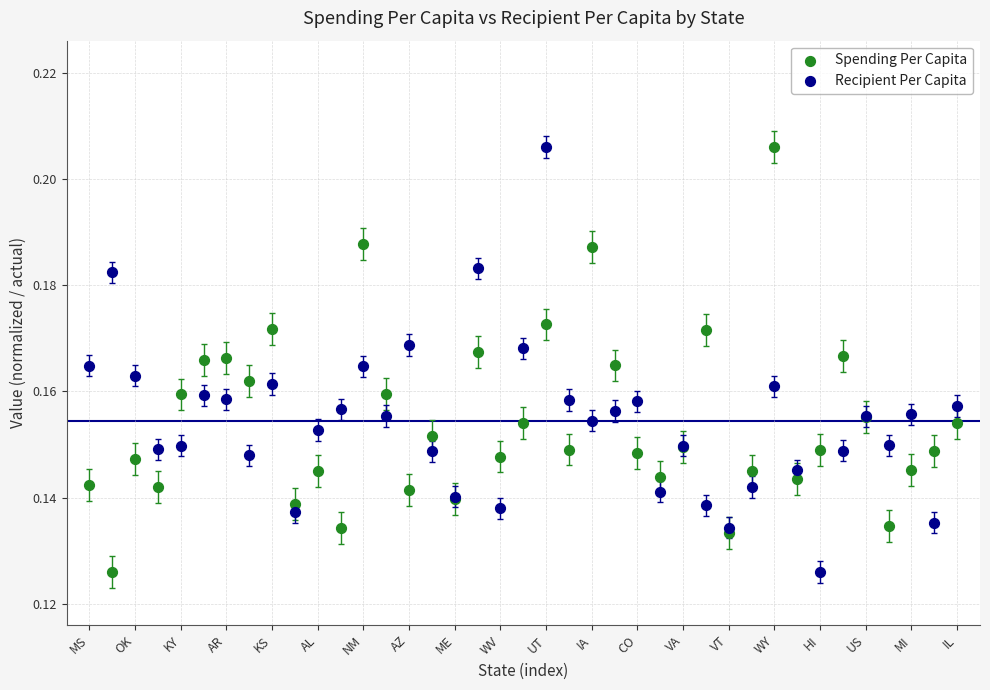

What is the X range (max minus min) for the scatter plot?

38.0